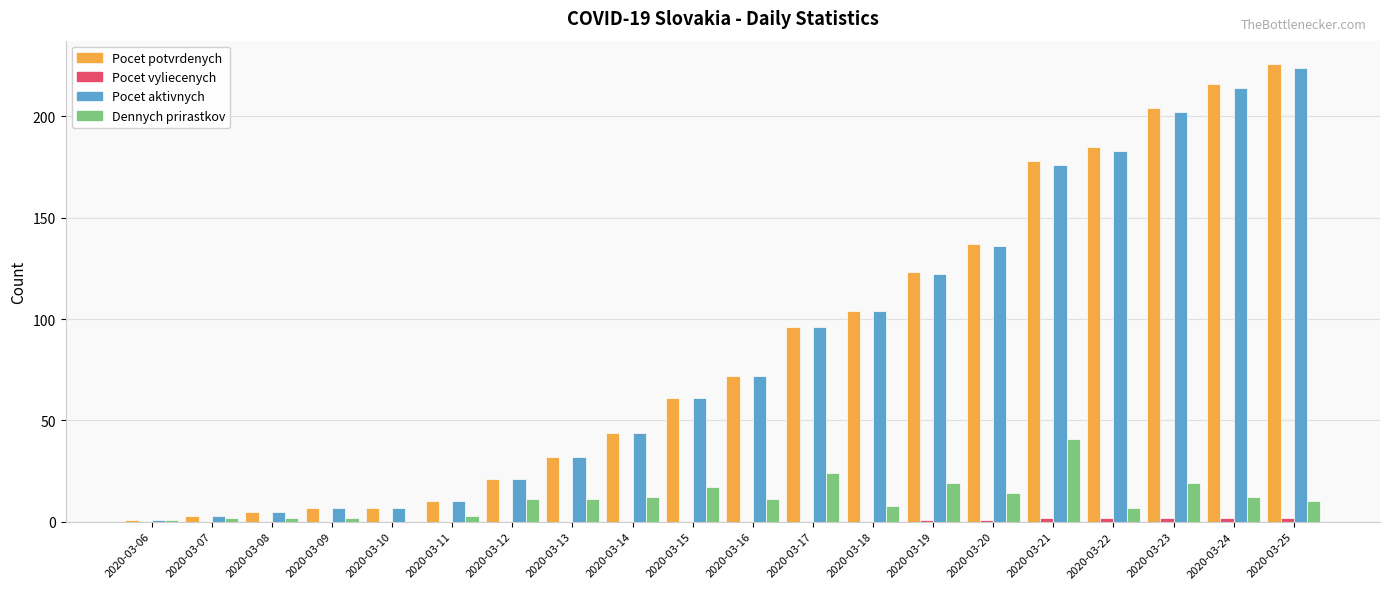

The Pocet potvrdenych series shows 44 at 2020-03-14. True or false?

True